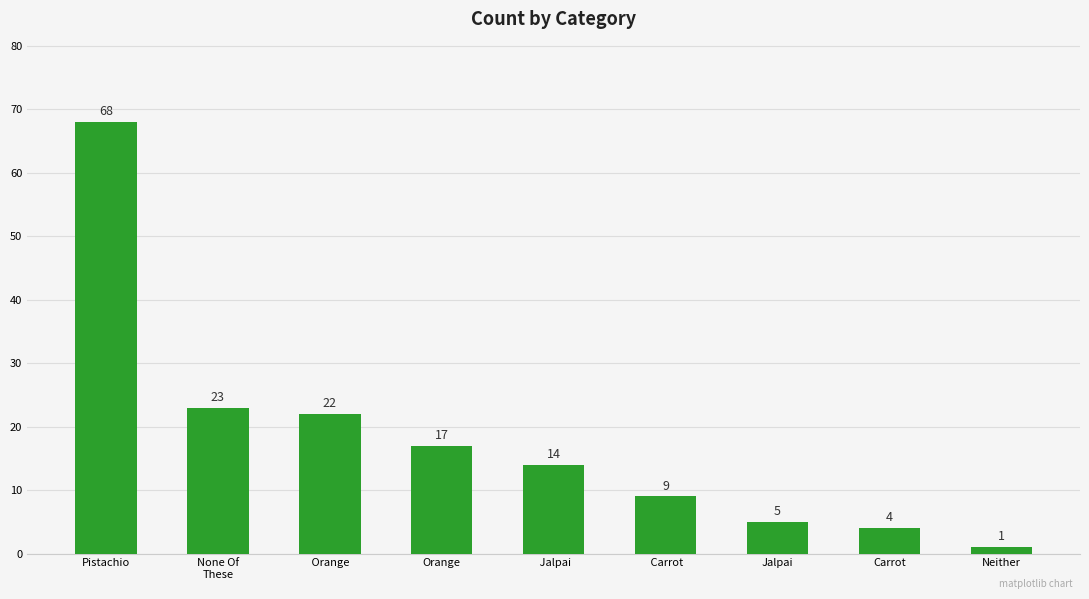

What is the ratio of the value at Jalpai to the value at Orange?

0.3